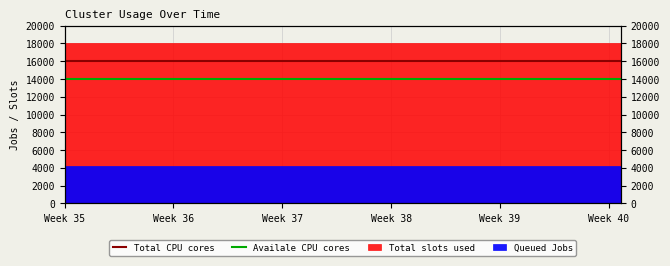

Is it true that Availale CPU cores equals 14000 at Week 35?

True